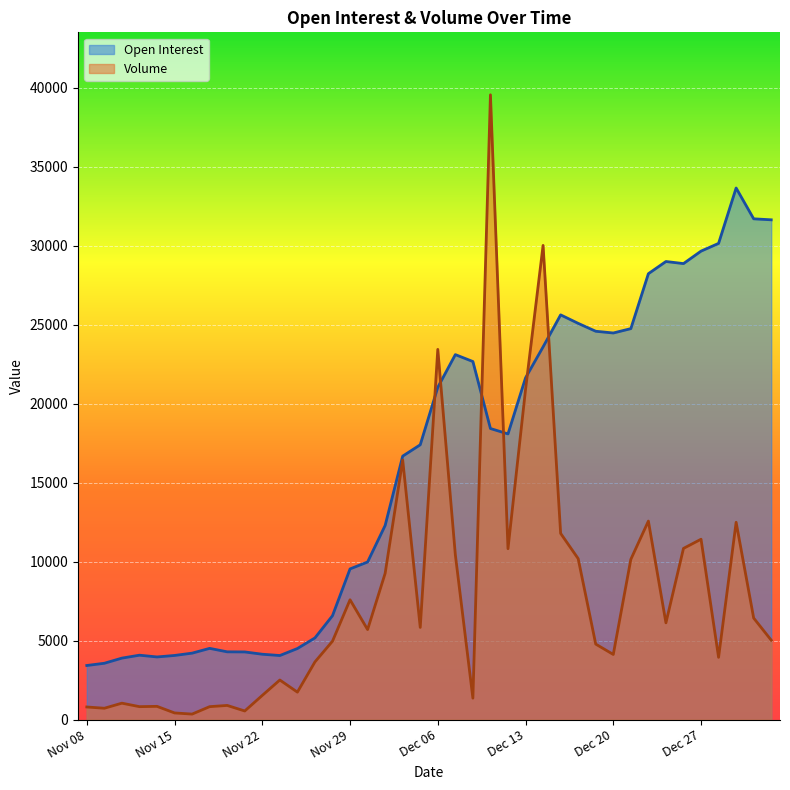

What is the label of the 17th point from the left?

Nov 30